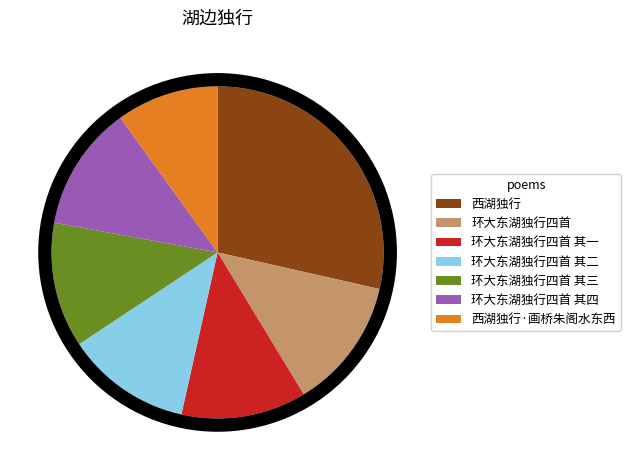

To the nearest percent, what portion does 环大东湖独行四首 其四 represent?

12%